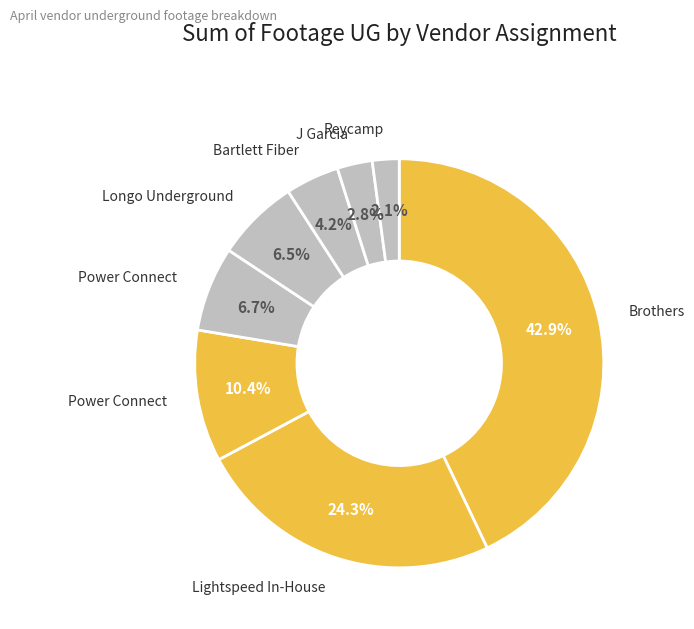

How many segments does this pie chart have?

8